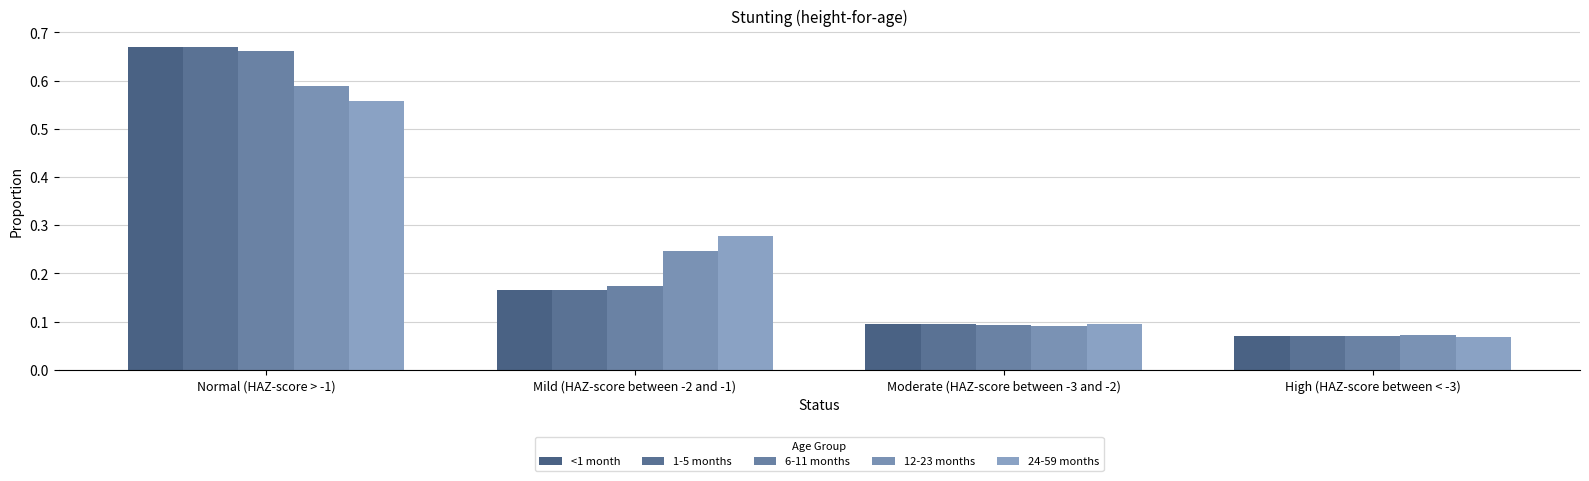

What is the maximum value for 6-11 months?

0.7